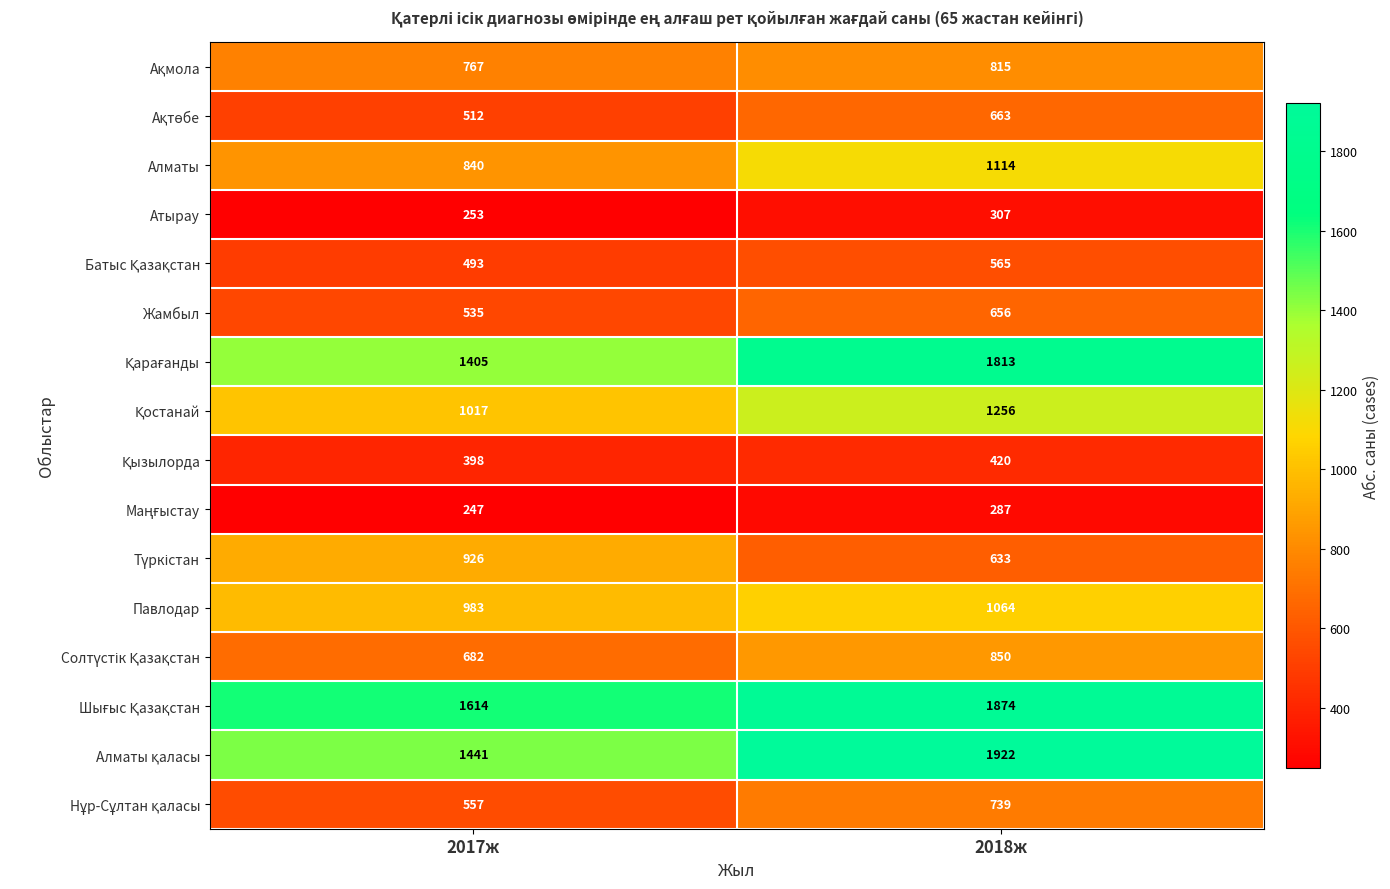

What is the minimum value shown in the chart?

247